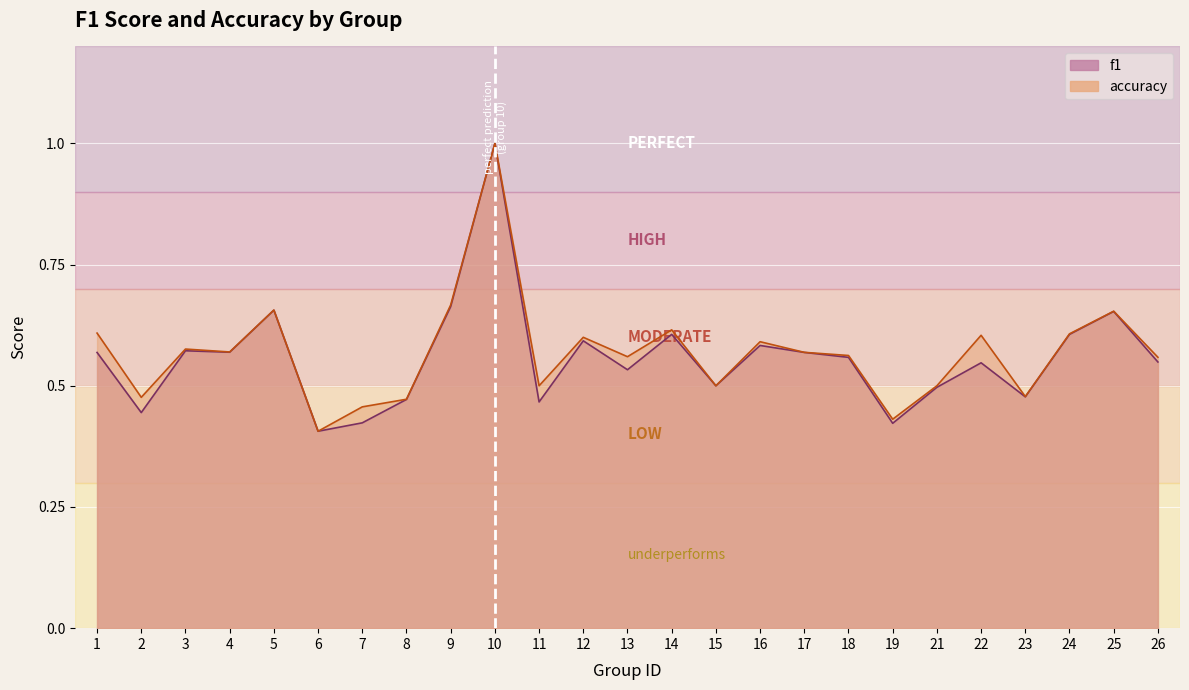

At which label does f1 reach its peak?

10